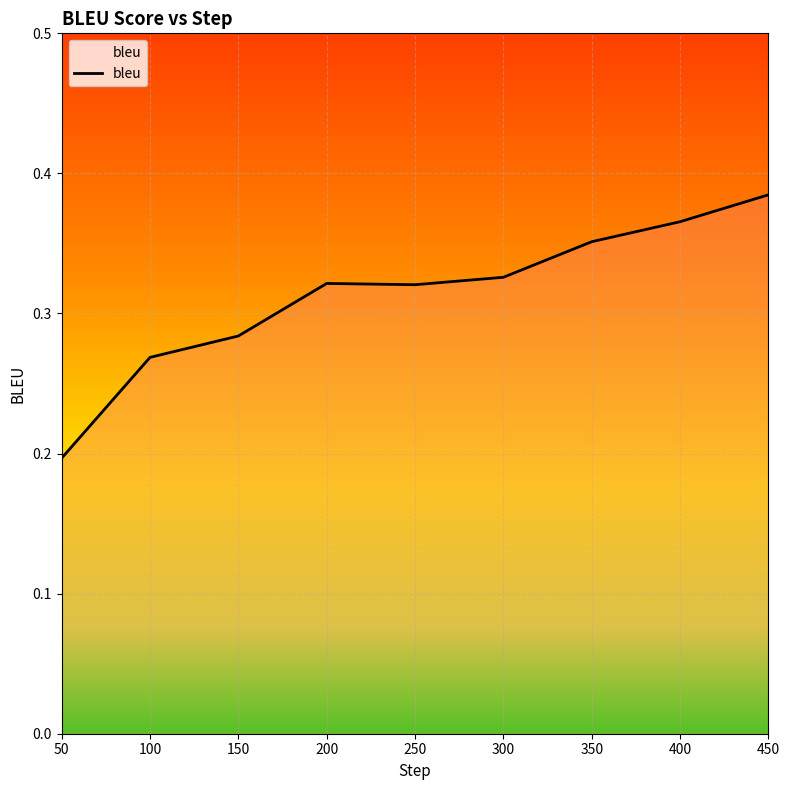

Between 100 and 350, which is larger?

350